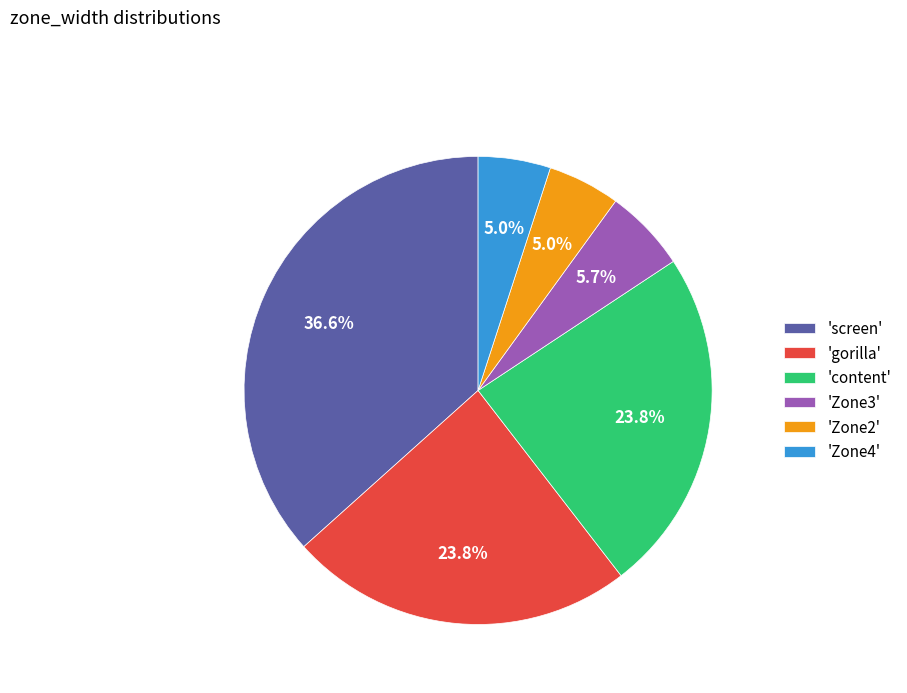

Which slice is the largest?

'screen'